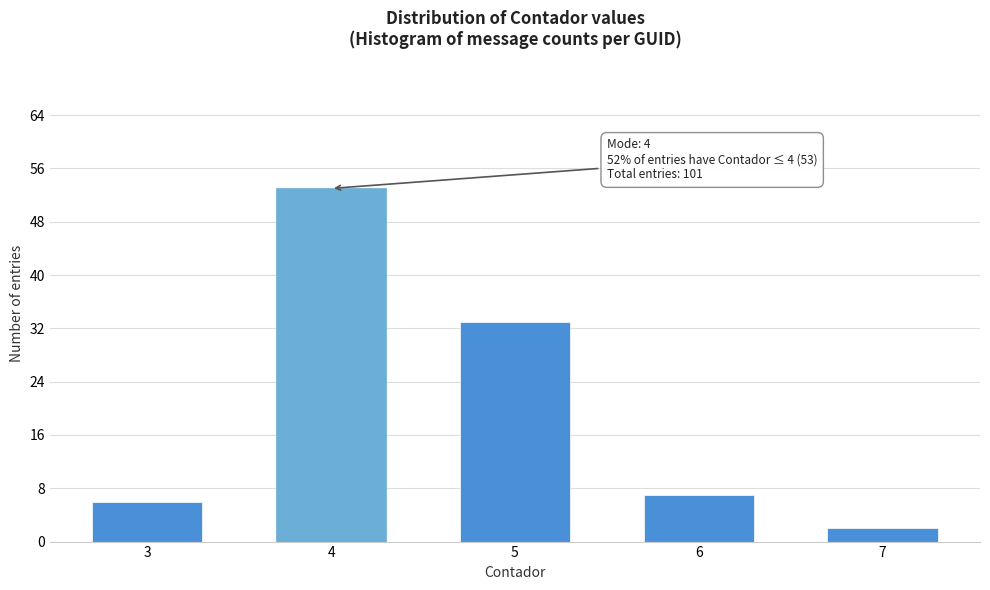

Reading left to right, transcribe all the data shown in this chart.

6	53	33	7	2